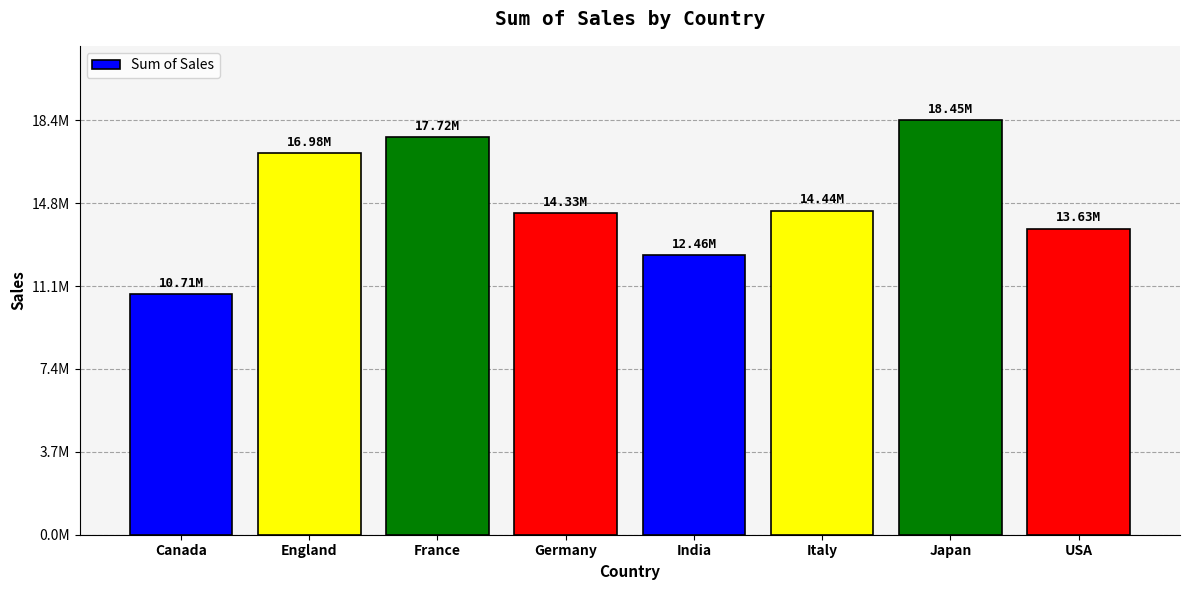

Does the chart contain any negative values?

No